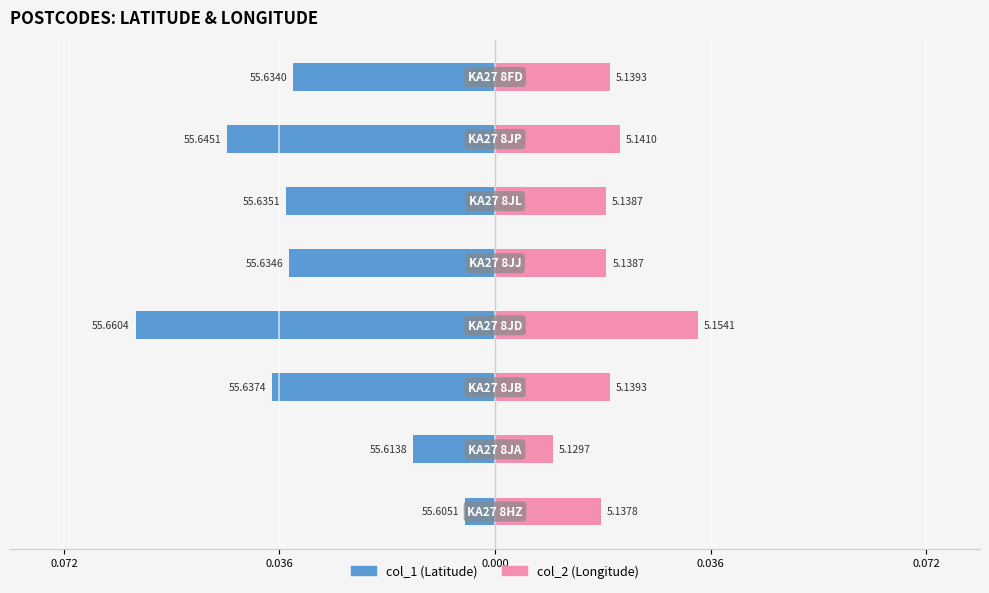

Which series changed the most between 0.072 and 0.036?

col_1